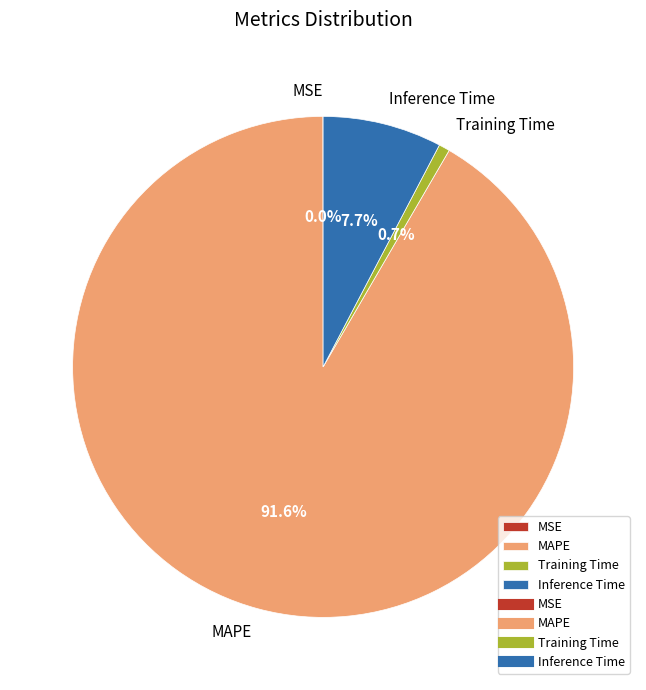

How much of the chart is everything except Inference Time?

92.3%